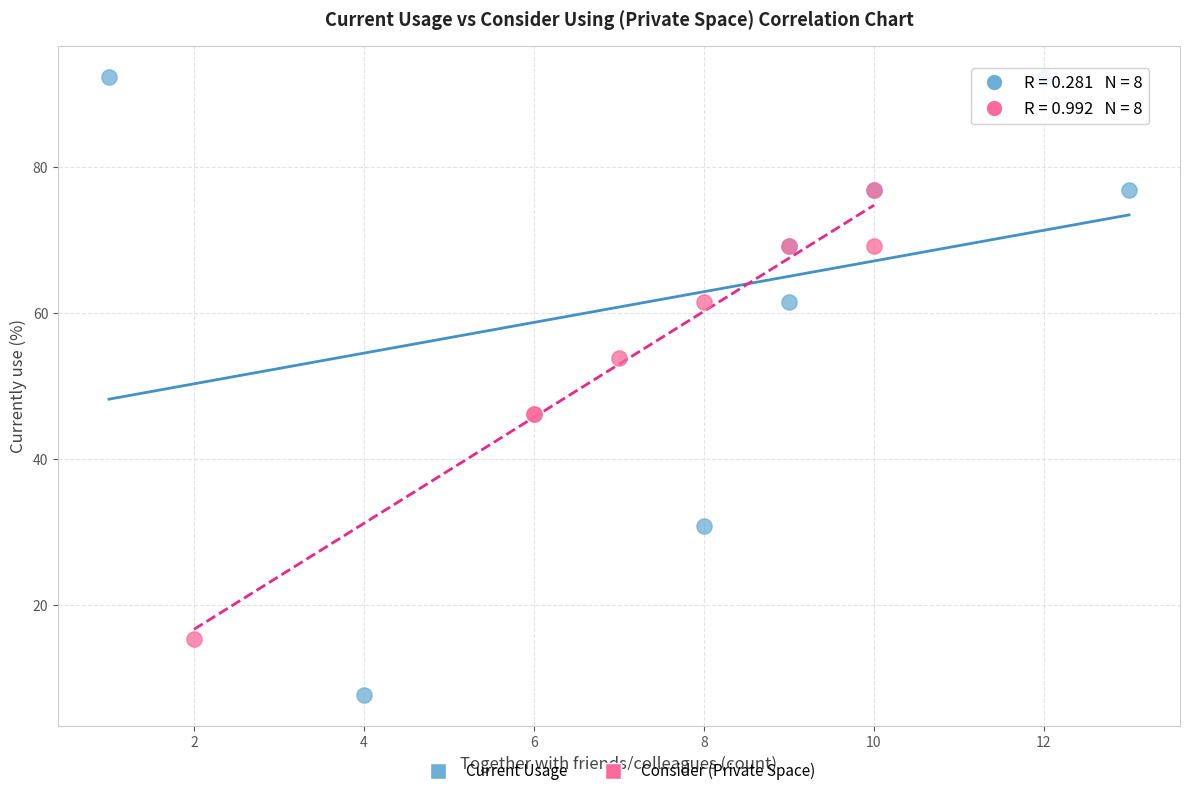

Which series reaches the maximum Y coordinate?

Current Usage